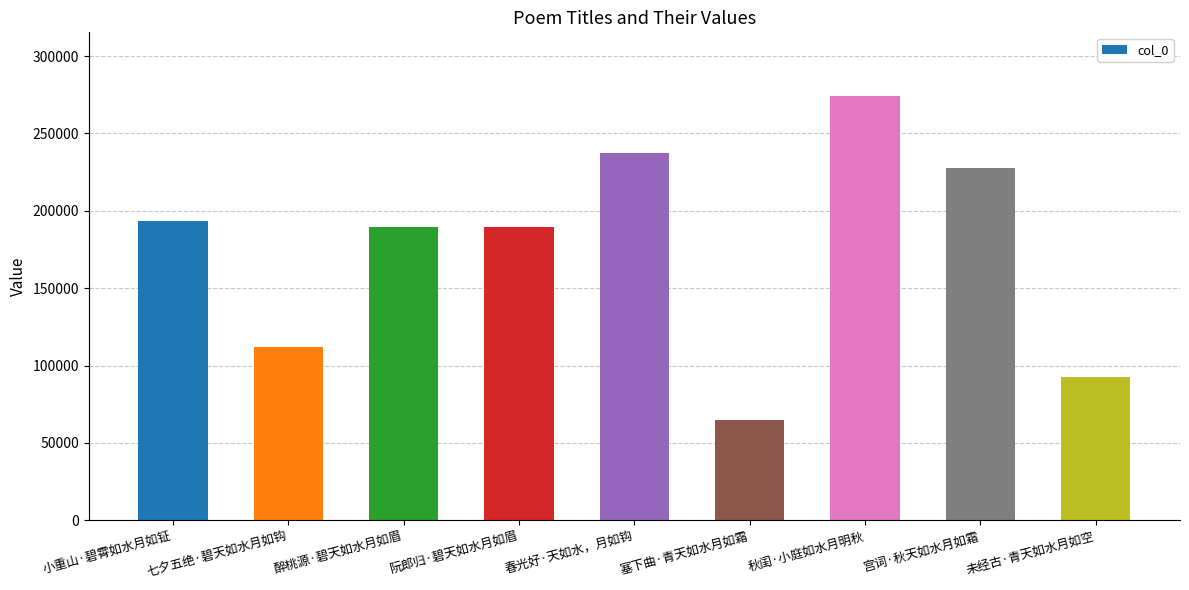

Between 宫词·秋天如水月如霜 and 未经古·青天如水月如空, which is larger?

宫词·秋天如水月如霜